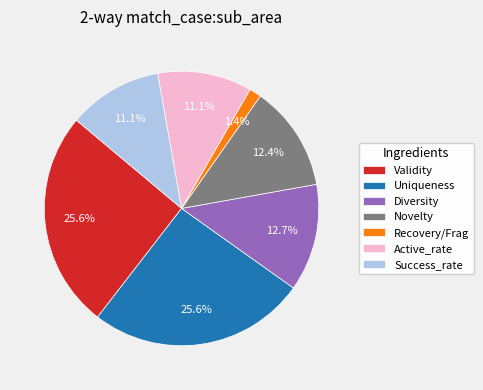

Which slice is the smallest?

Recovery/Frag